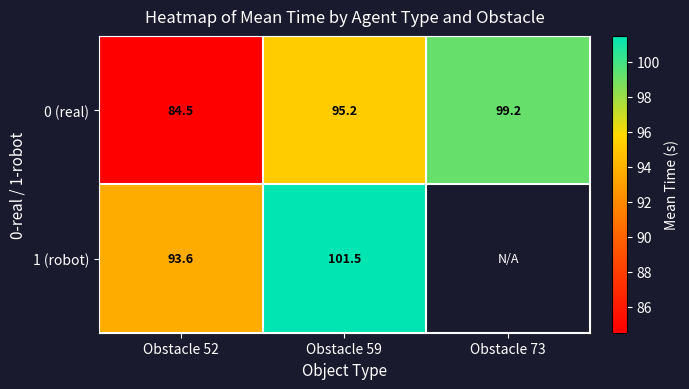

Which series has the largest range (max minus min)?

0 (real)